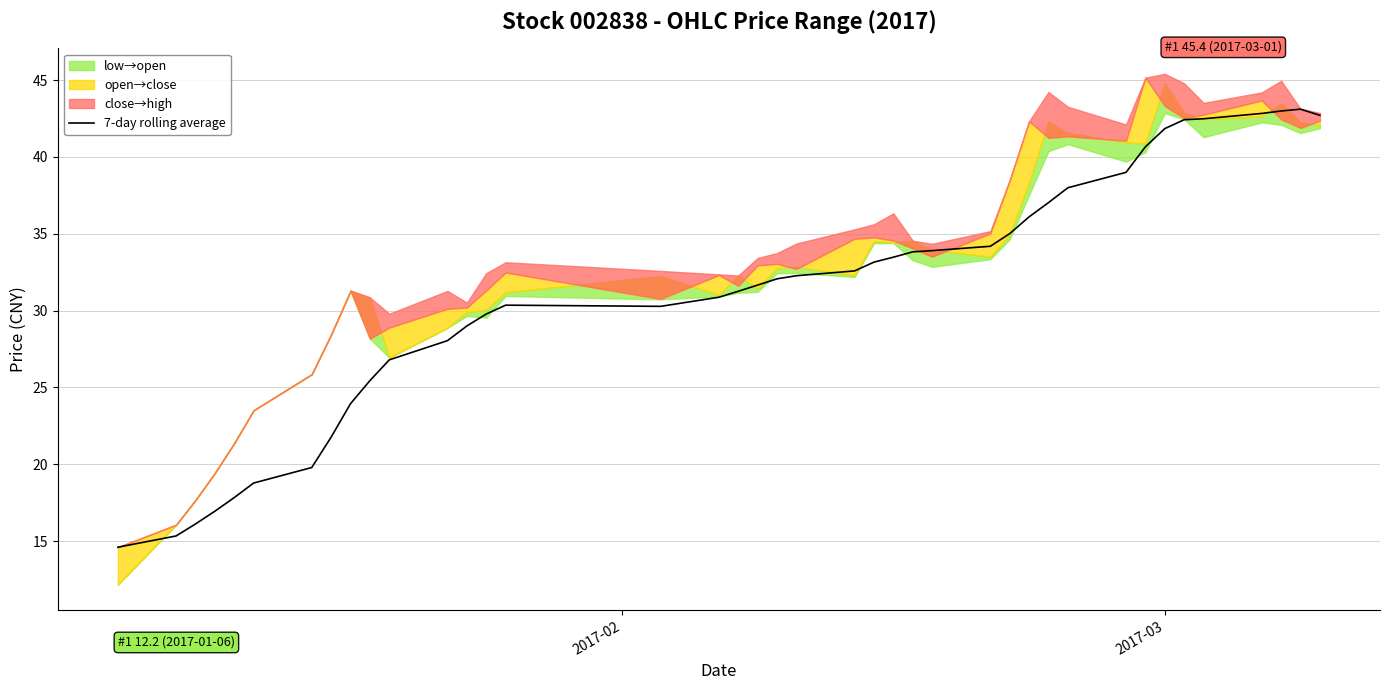

What is the lowest value of the 7-day rolling average series?

14.6